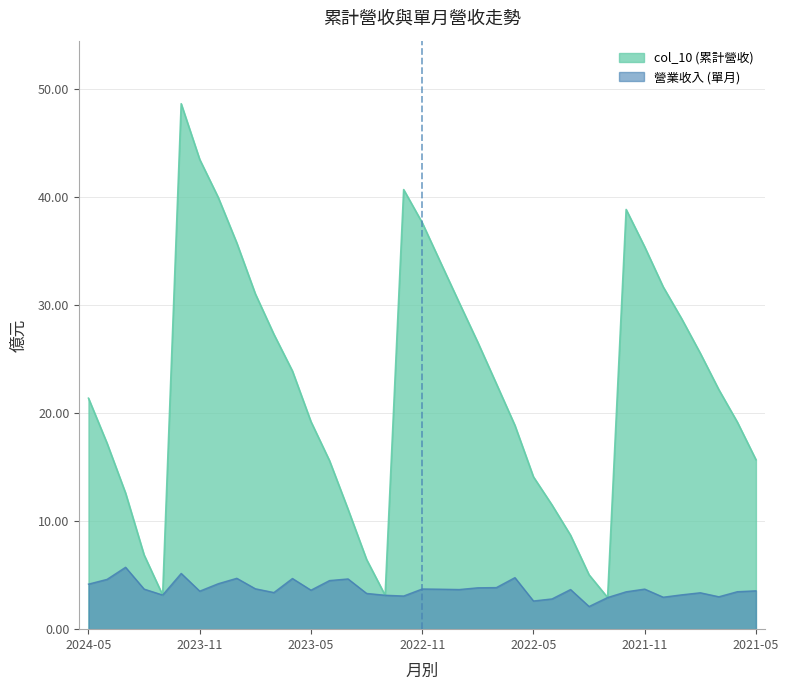

What is the greatest value displayed?

48.6